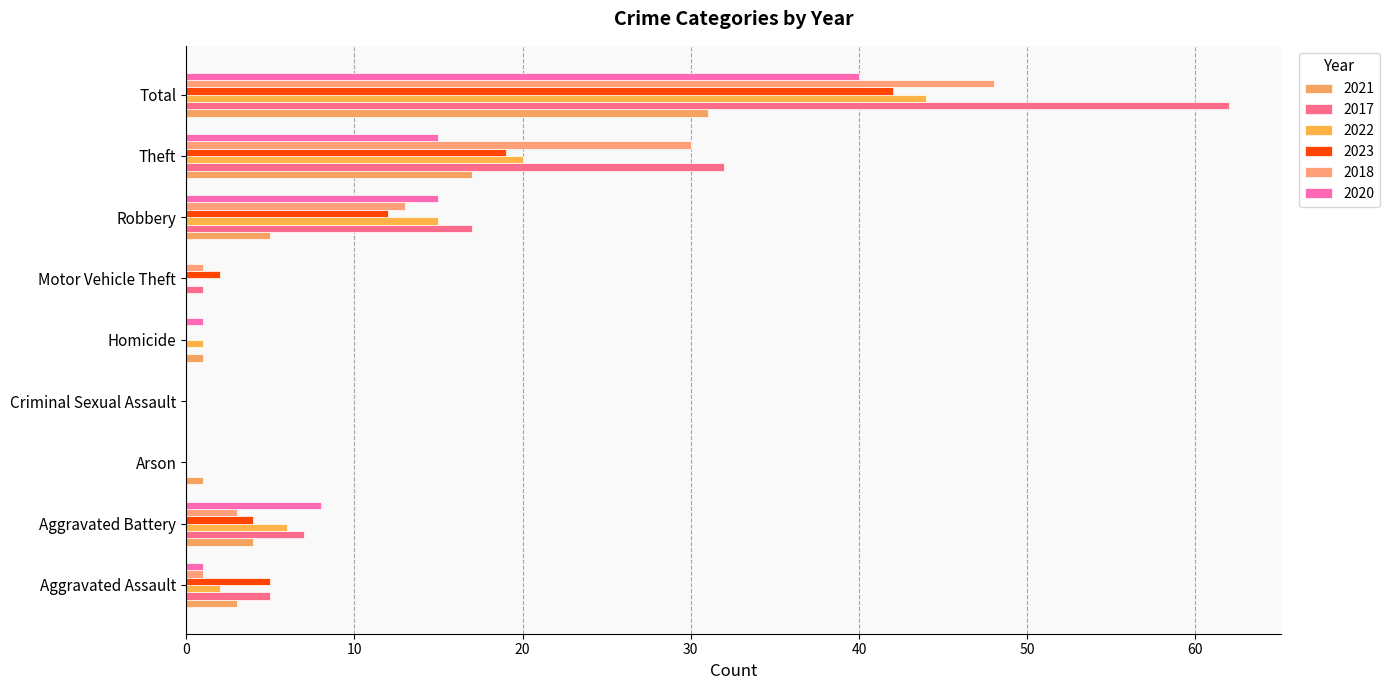

How many categories are shown in the chart?

9